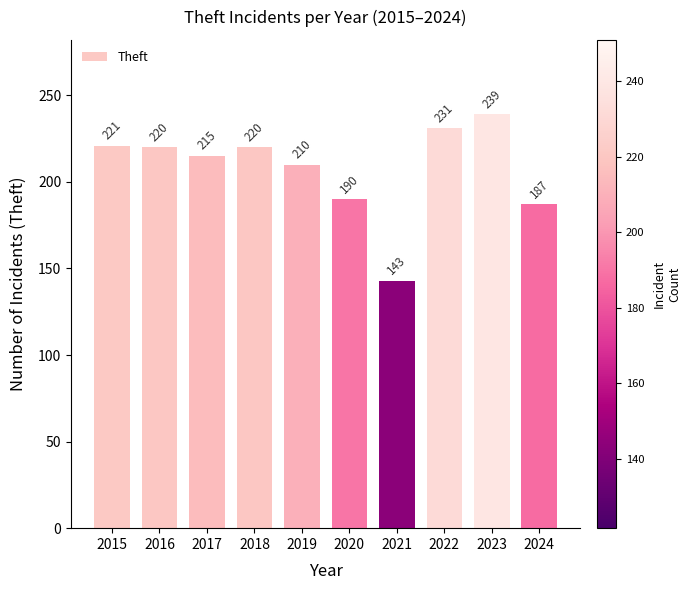

What is the difference between the values at 2018 and 2017?

5